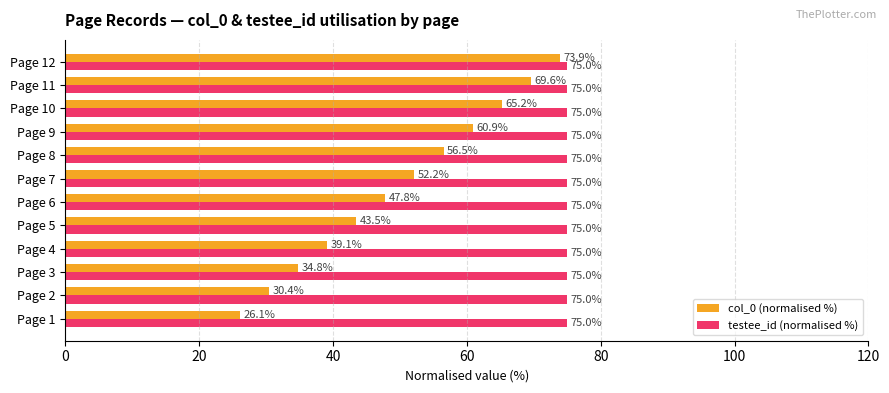

What are all the series names shown in the legend?

col_0 (normalised %), testee_id (normalised %)